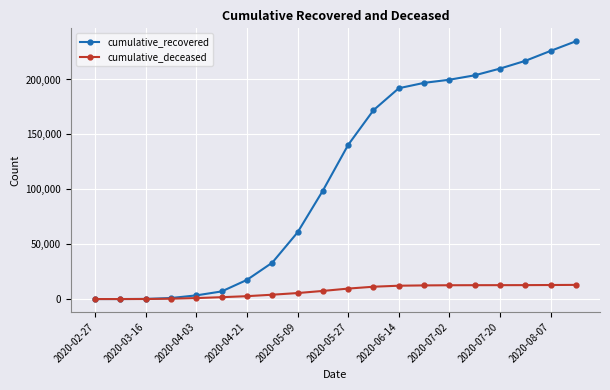

Which series has the largest total across all categories?

cumulative_recovered